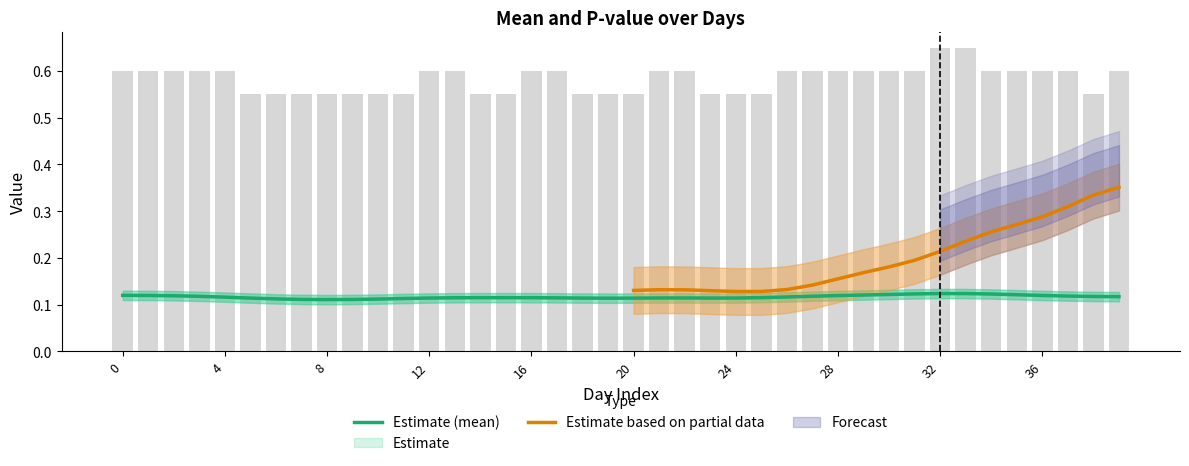

Is it true that the value at 20 is 0.4?

False